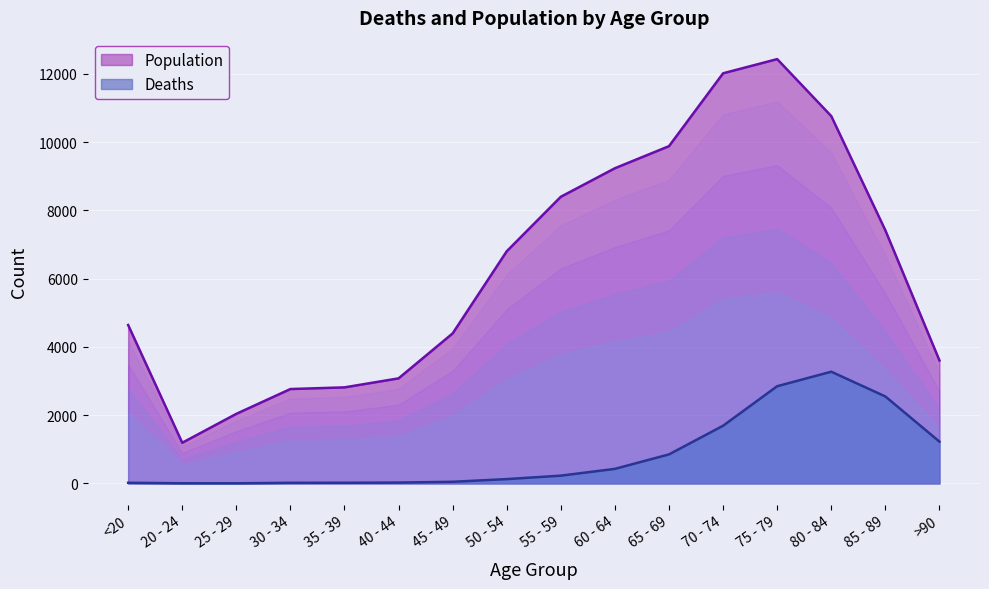

List the labels in order of Deaths value, smallest first.

25 - 29, 20 - 24, 30 - 34, <20, 35 - 39, 40 - 44, 45 - 49, 50 - 54, 55 - 59, 60 - 64, 65 - 69, >90, 70 - 74, 85 - 89, 75 - 79, 80 - 84